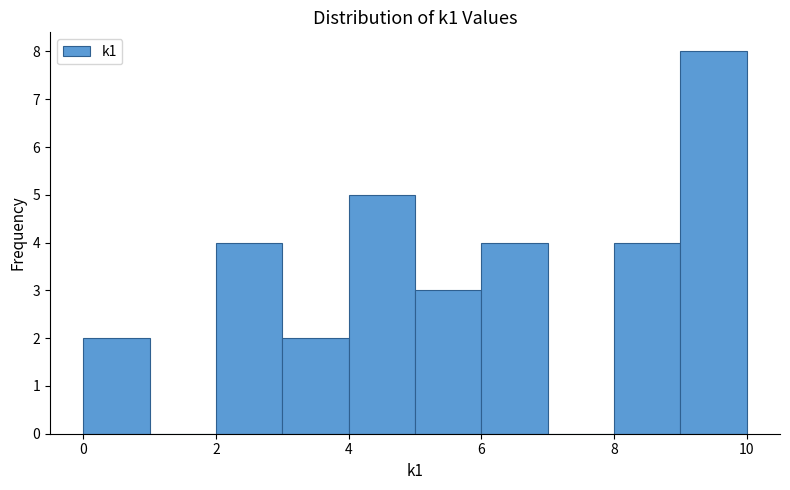

Reading left to right, list every bar in this chart as the range it spans on the x-axis followed by its height. The values are not printed on the chart, so give them approximately, as read against the axis.

0 to 1: 2
1 to 2: 0
2 to 3: 4
3 to 4: 2
4 to 5: 5
5 to 6: 3
6 to 7: 4
7 to 8: 0
8 to 9: 4
9 to 10: 8